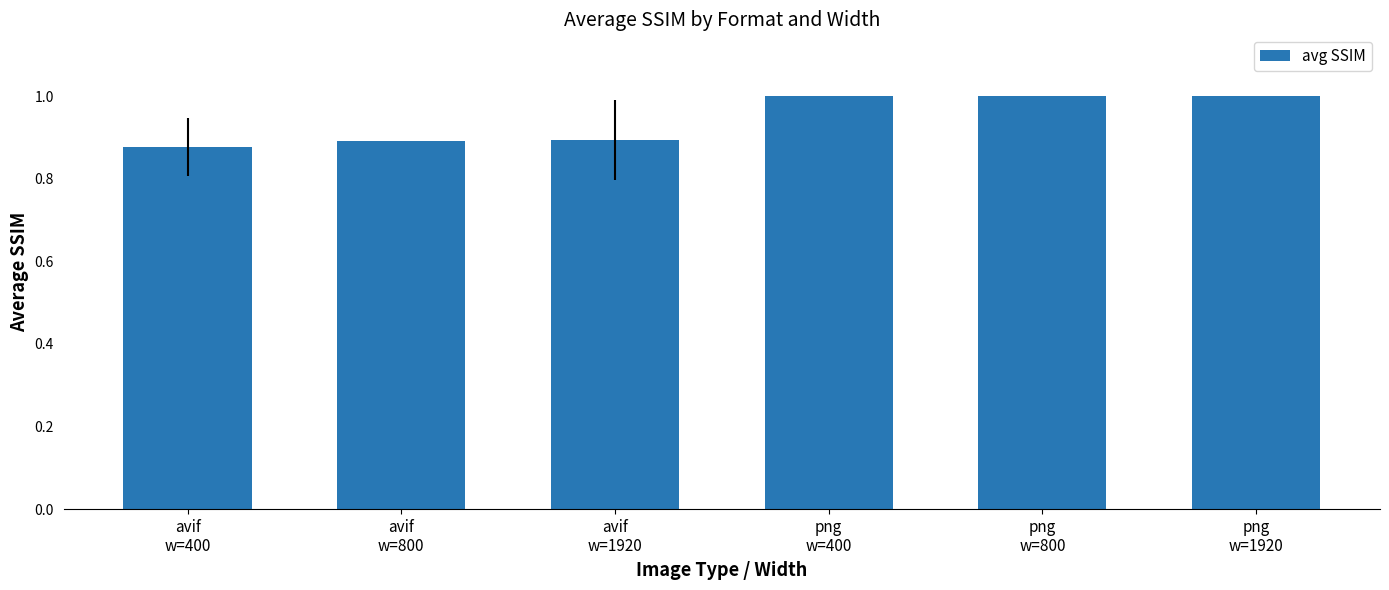

Which category has the lowest value across all series?

avif
w=400